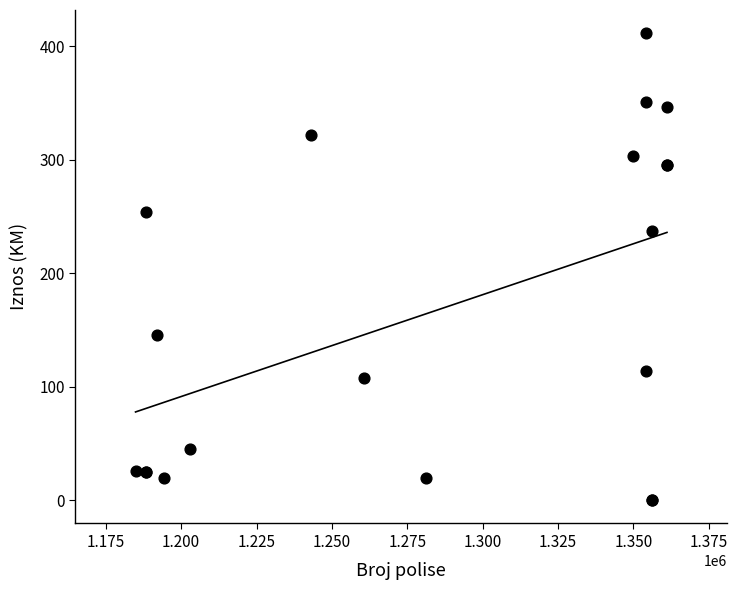

What Y value in the scatter plot is closest to 205?

237.6